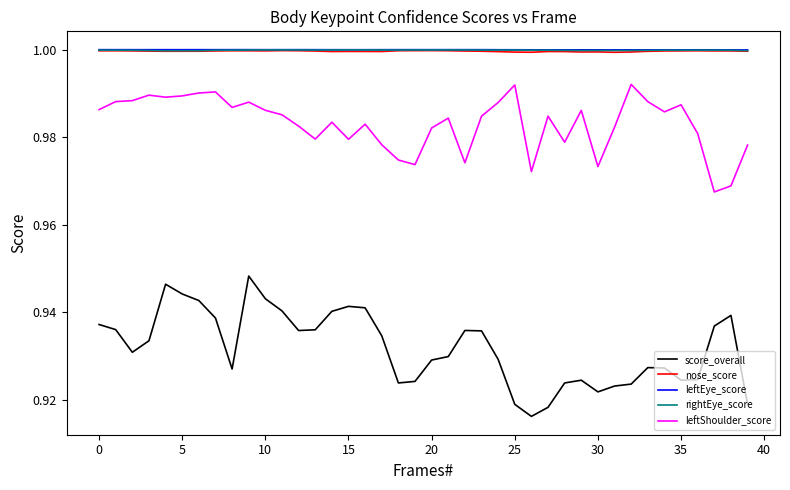

True or false: leftShoulder_score and nose_score cross at least once.

False